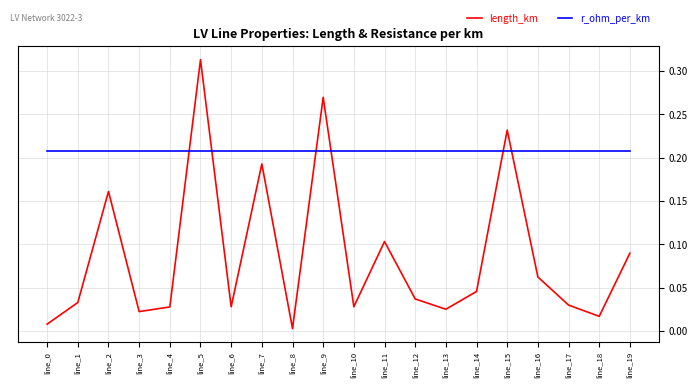

Rank the series by their maximum value, from lowest to highest.

r_ohm_per_km, length_km